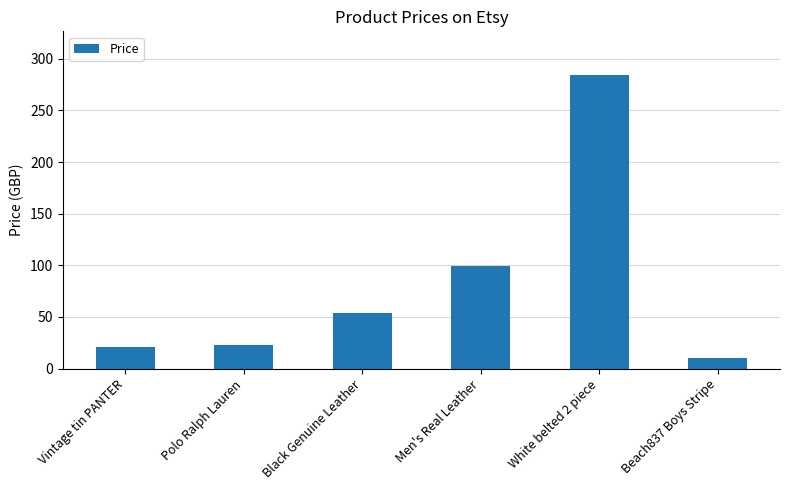

What is the change in value from Polo Ralph Lauren to Beach837 Boys Stripe?

-13.0